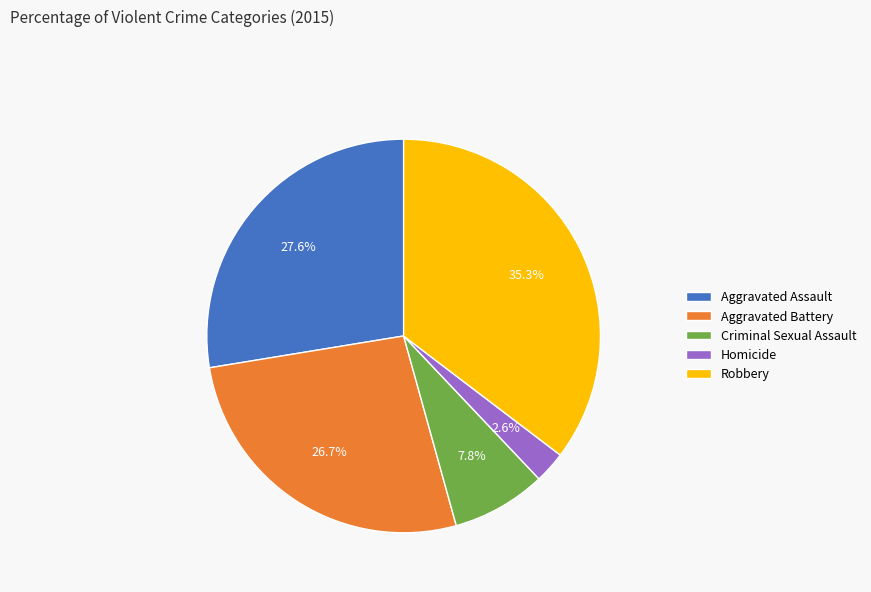

Combined, do Robbery and Aggravated Battery account for over 50%?

Yes